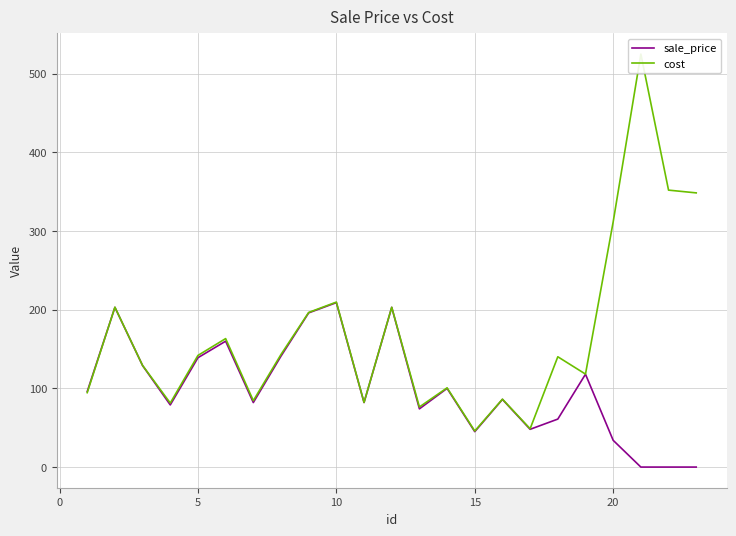

How many distinct data groups are displayed?

2